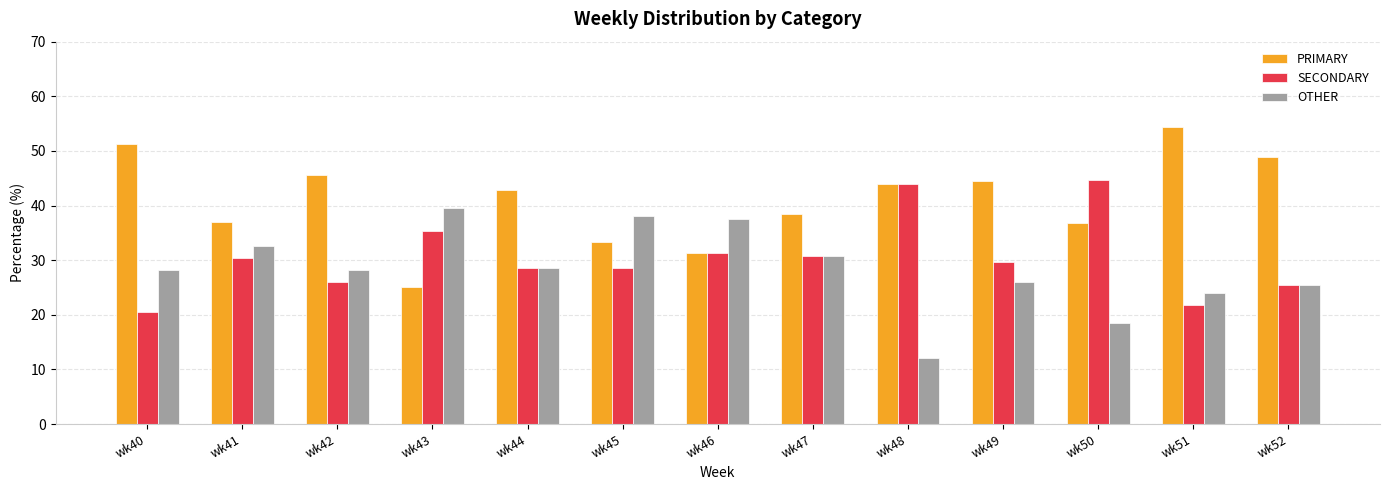

How many bars are there in total?

39